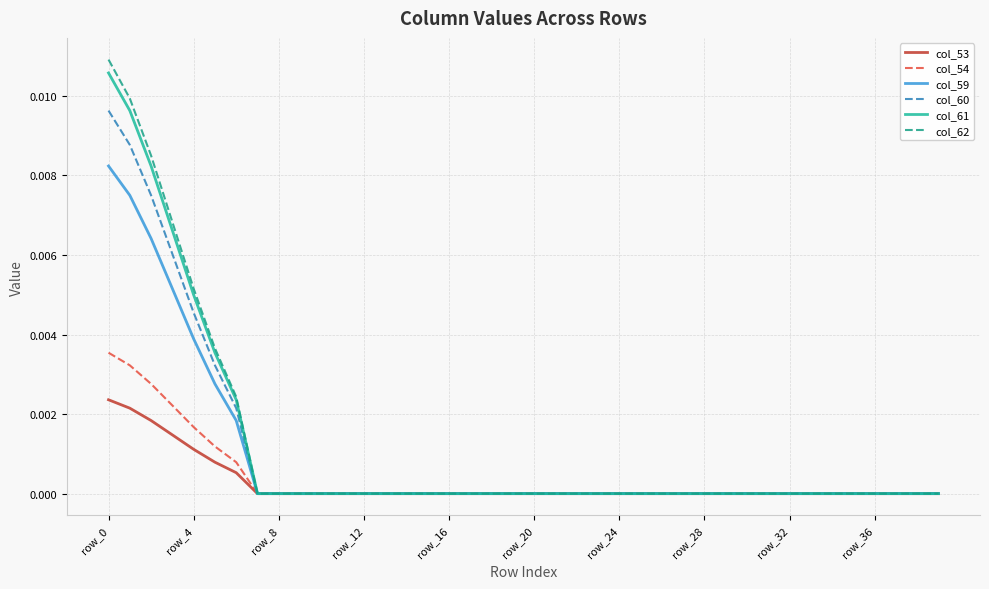

Which series has the largest range (max minus min)?

col_62